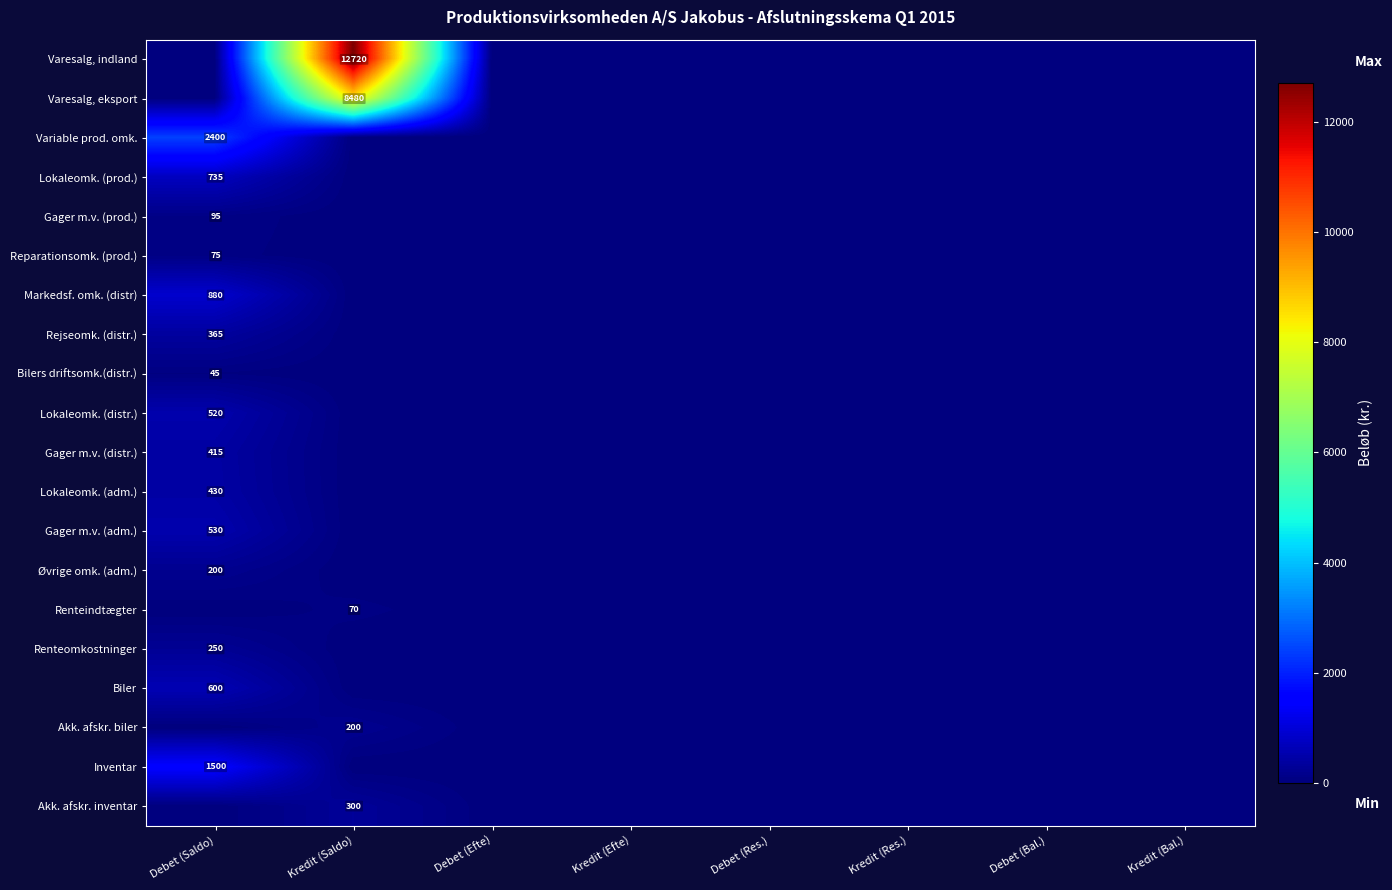

The value of Renteomkostninger at Kredit (Bal.) is 77. True or false?

False